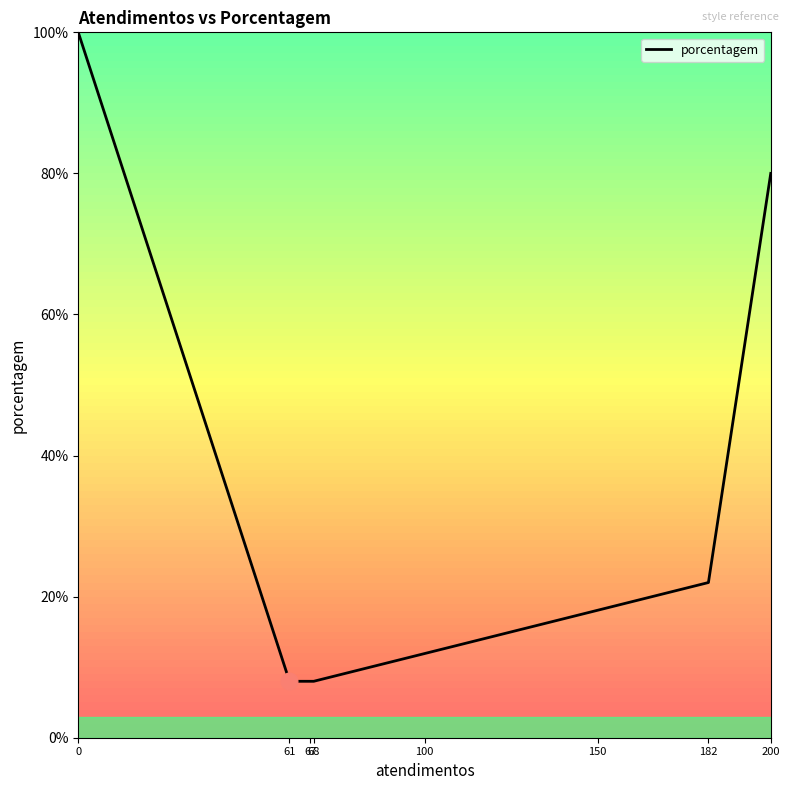

What is the difference between the second highest and second lowest values?

72